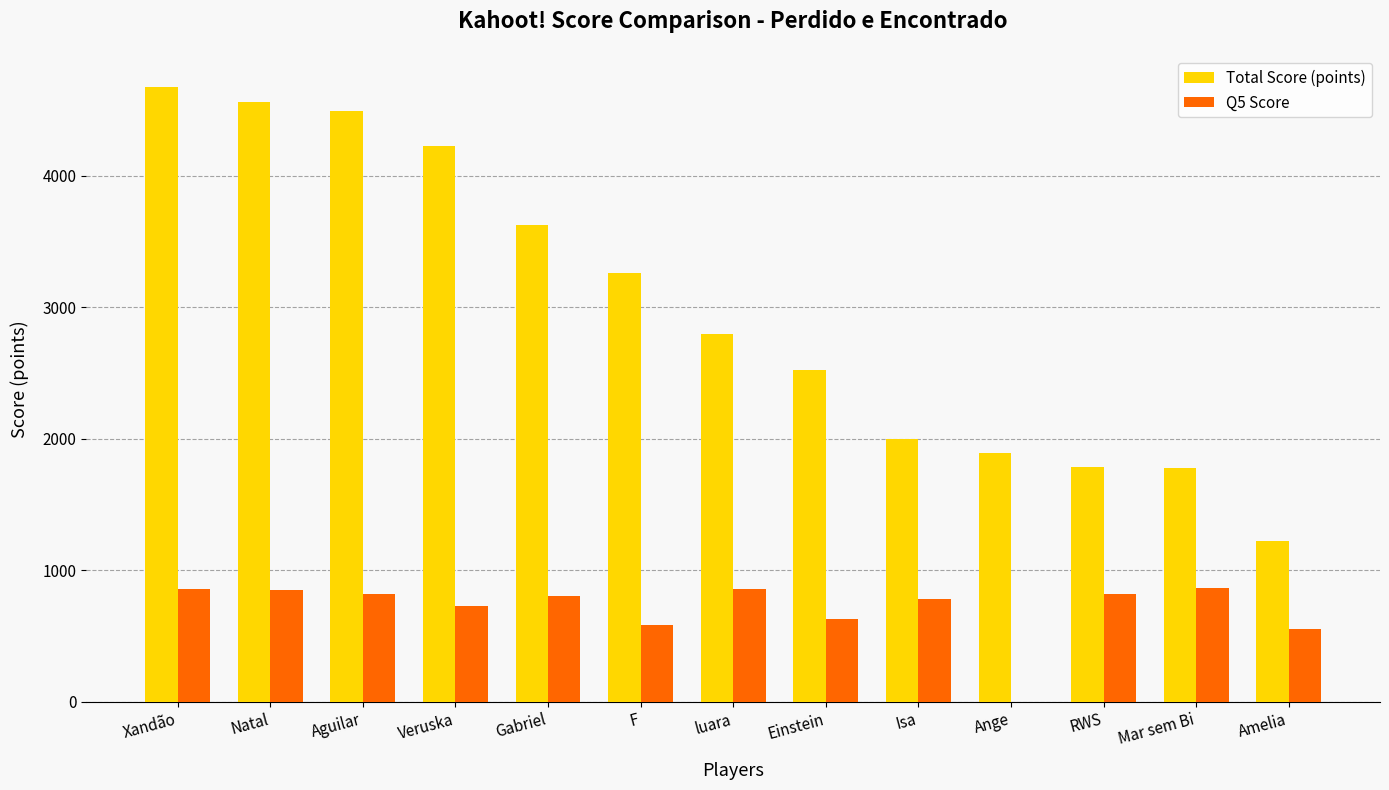

True or false: Q5 Score has a value of 0 at Ange.

True